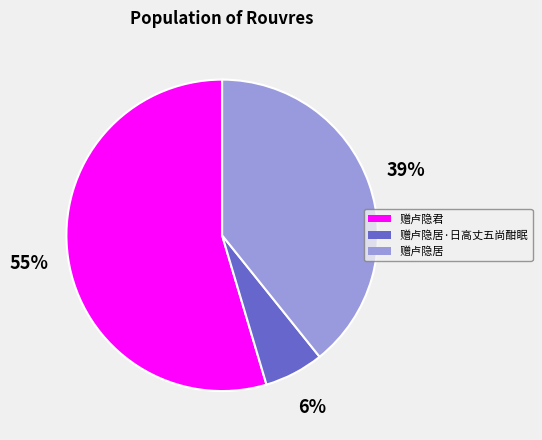

To the nearest percent, what is the average slice percentage?

33%